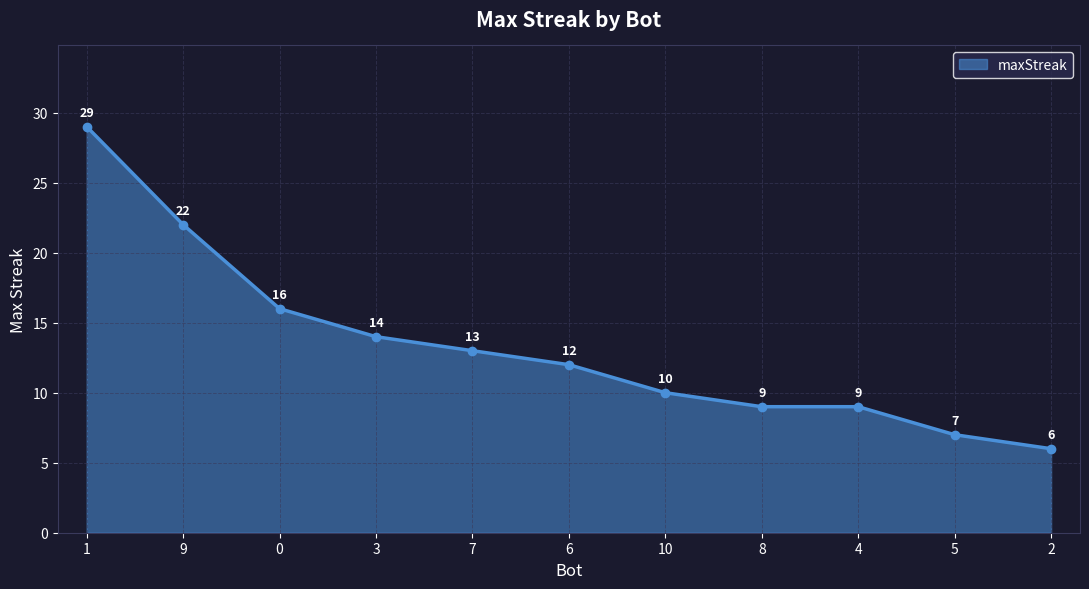

What position from the right is 5?

2